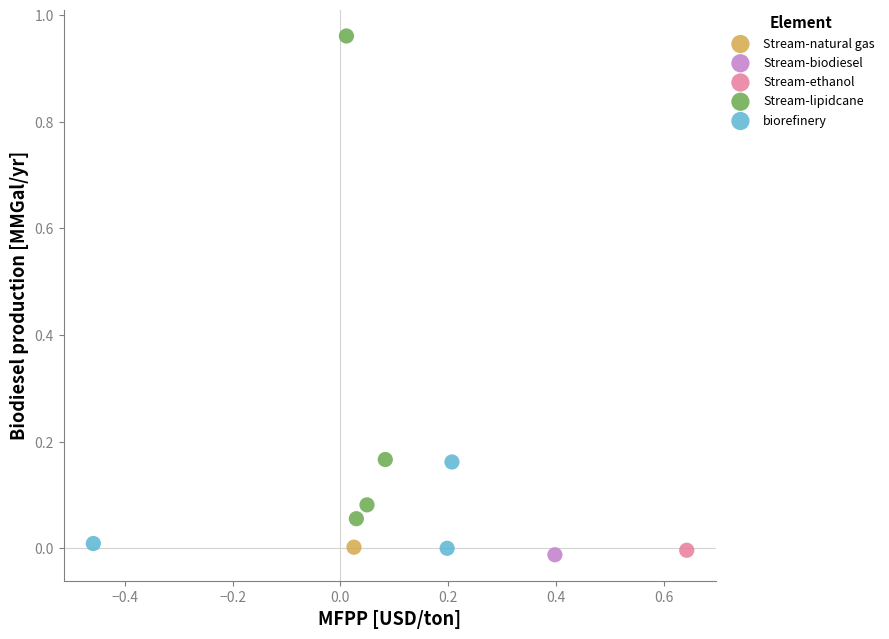

What are all the series names shown in the legend?

Stream-natural gas, Stream-ethanol, Stream-biodiesel, biorefinery, Stream-lipidcane